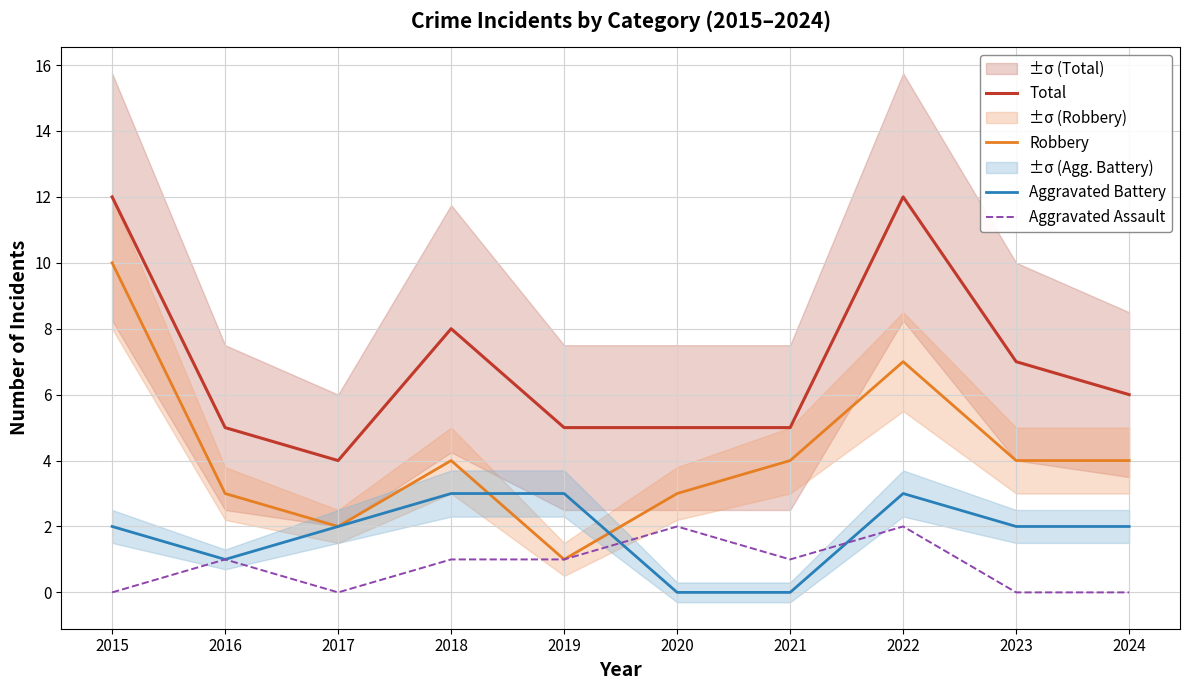

How many data points in Robbery are above 4?

2